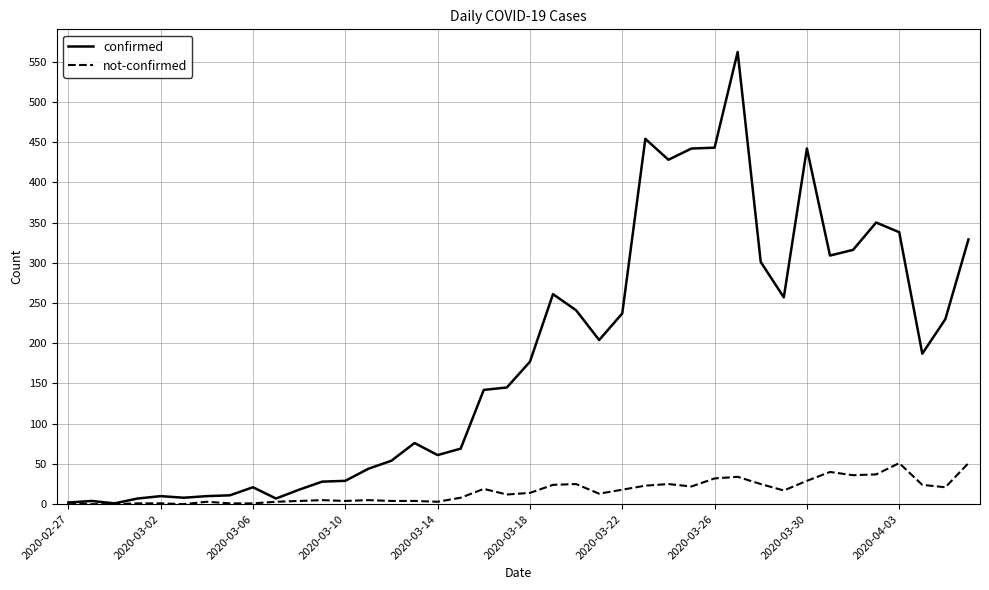

List the series in order of their overall mean, lowest first.

not-confirmed, confirmed